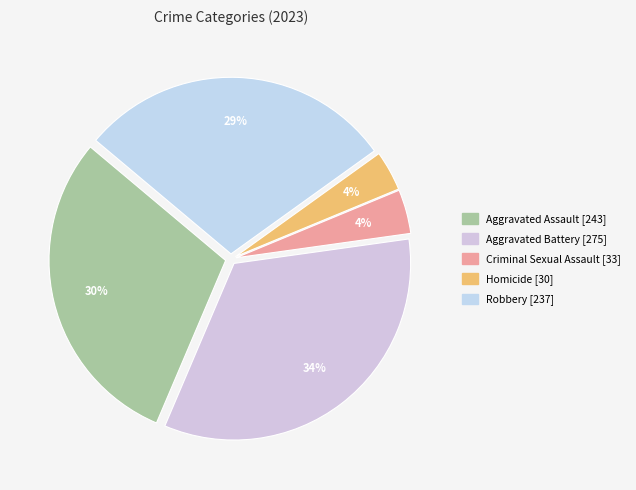

What is the change in value from Aggravated Battery to Criminal Sexual Assault?

-242